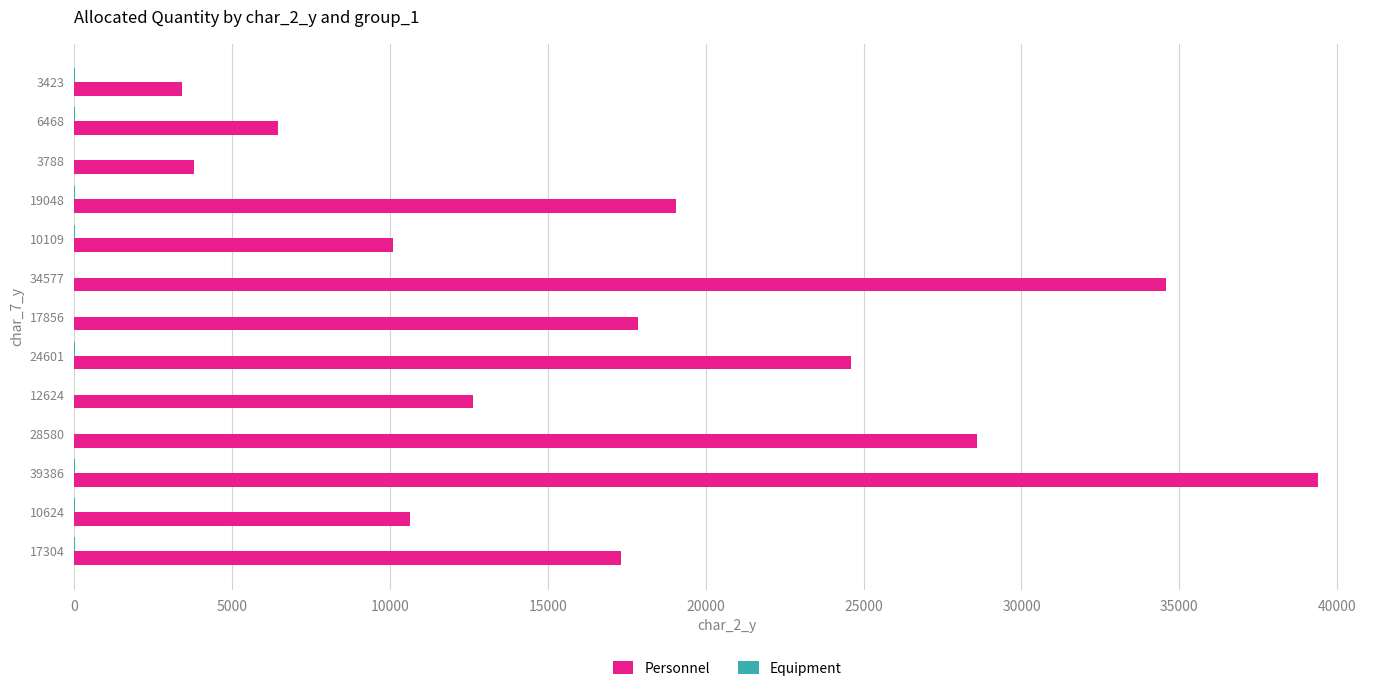

At which category does the chart reach its peak across all series?

39386